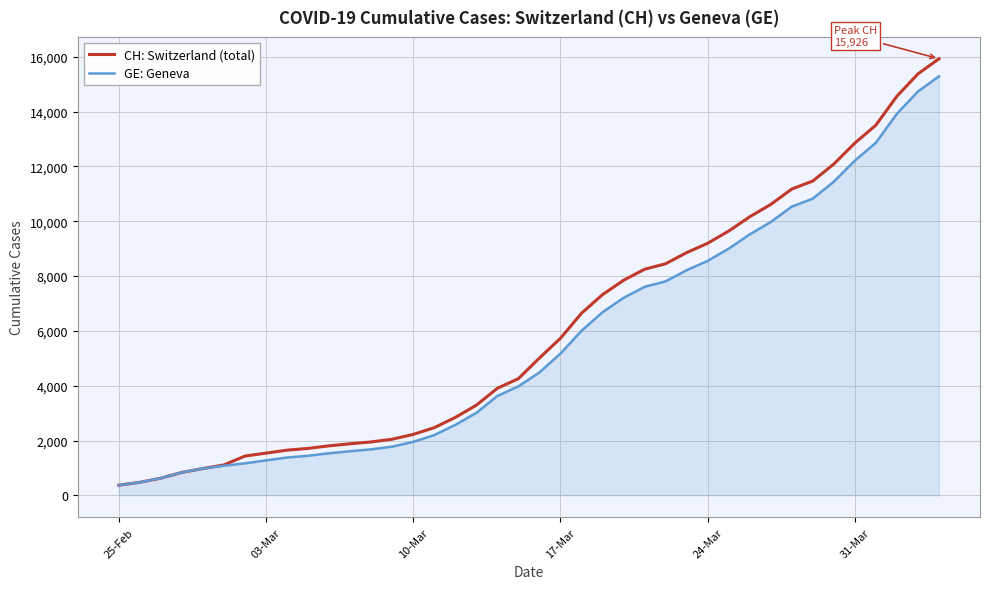

What is the highest value of the GE: Geneva series?

15284